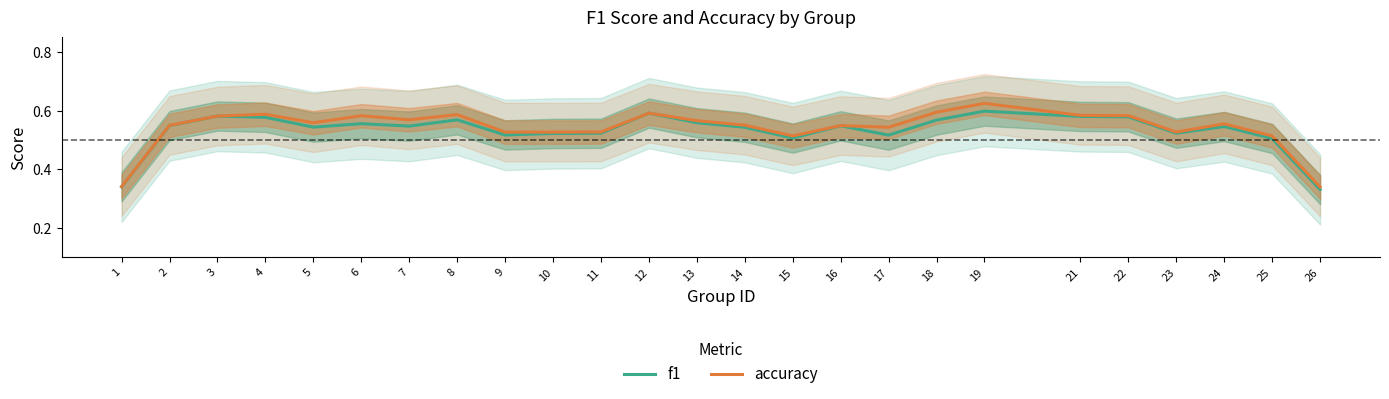

At which label is f1 closest to 0?

26